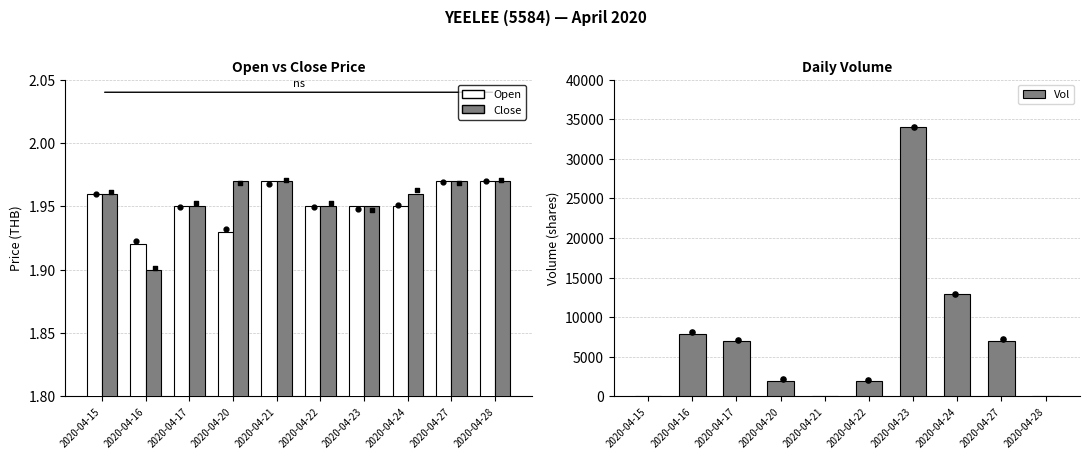

What is the total value across all series at 2020-04-15?

3.9